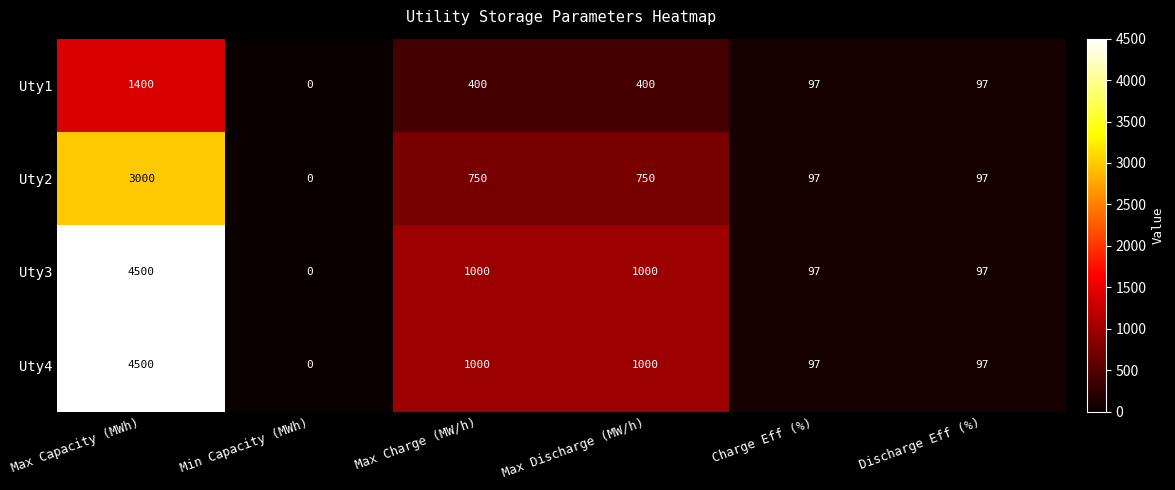

What is the average value of the Uty1 series?

399